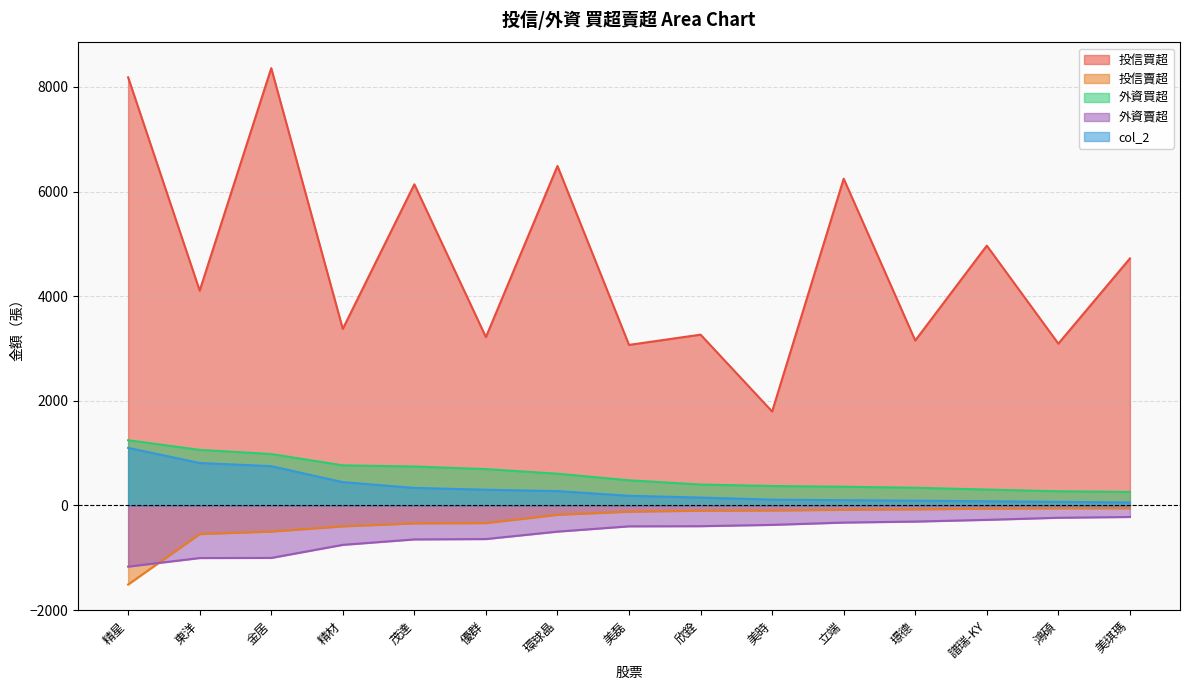

What is the label of the 1st point from the right?

美琪瑪